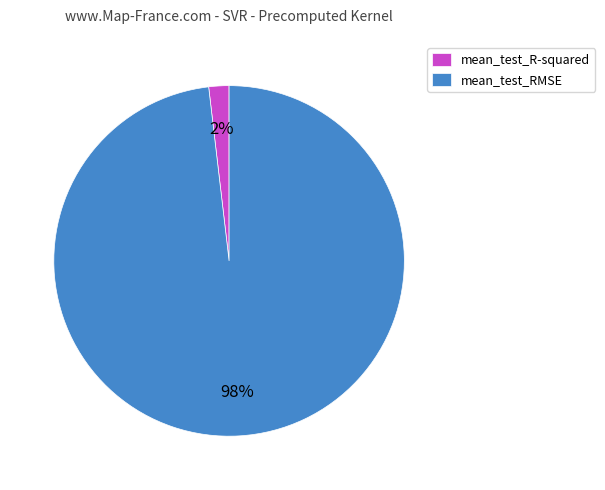

What is the largest slice in the pie chart?

mean_test_RMSE